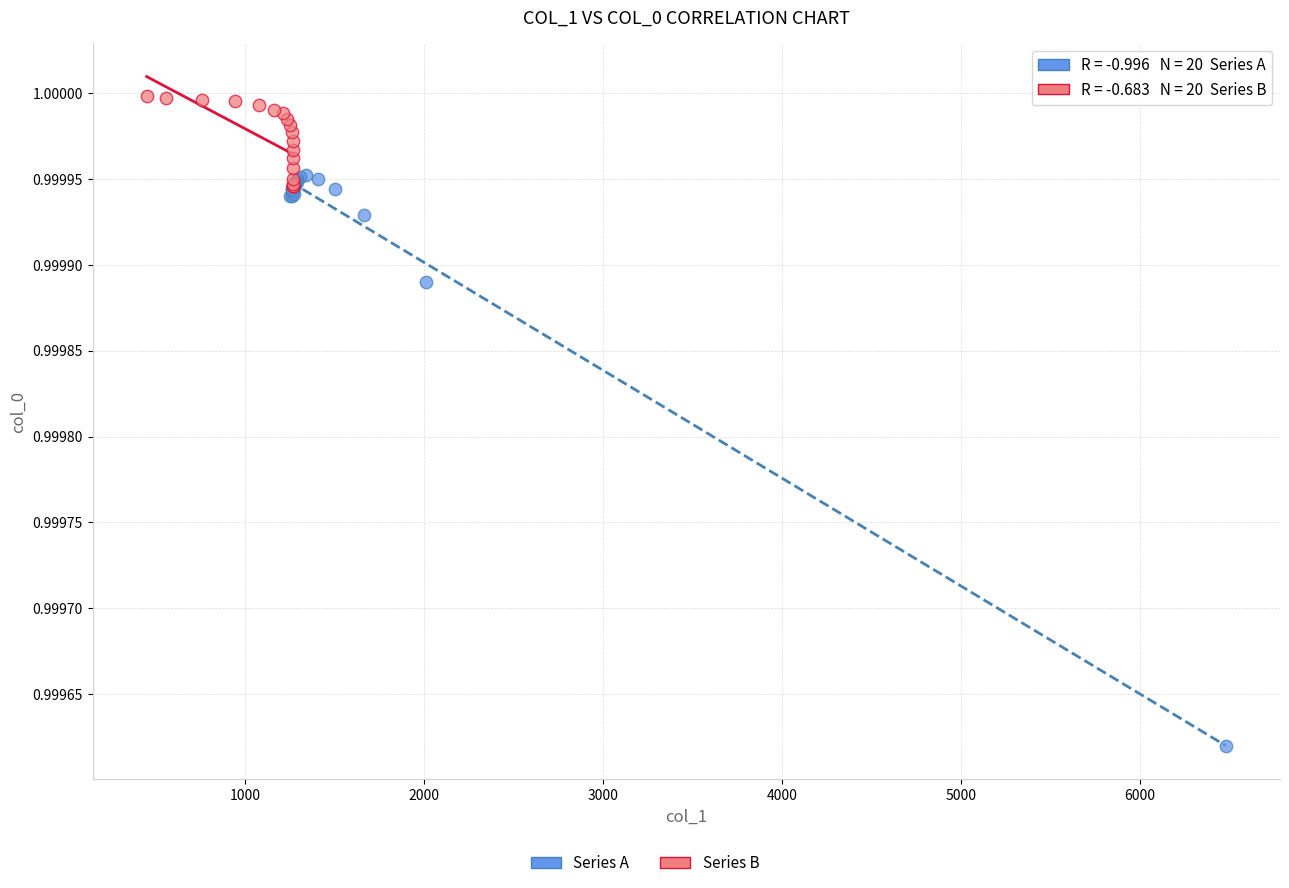

Which series has the widest spread of Y values?

Series A